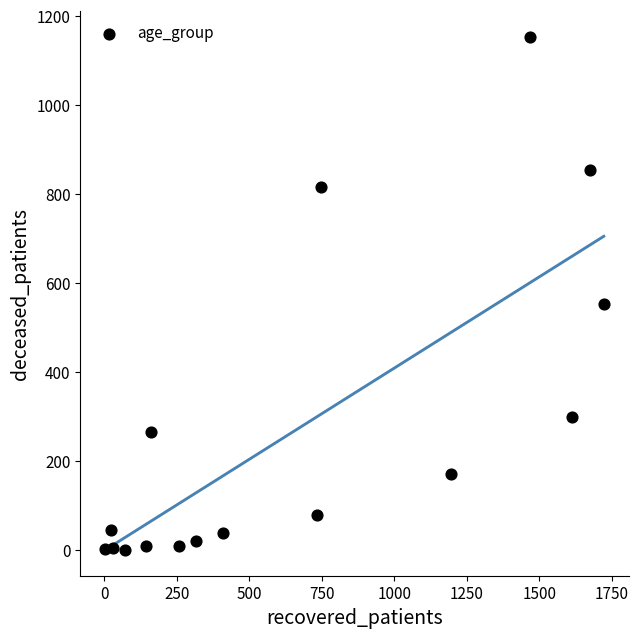

What is the range of X values (max minus min)?

1720